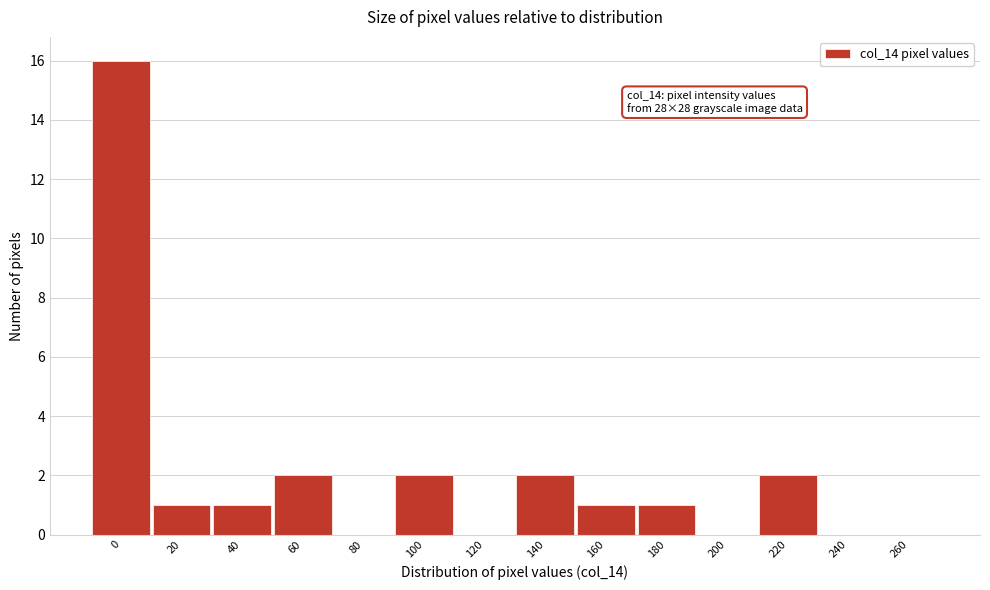

Reading left to right, list all the values displayed in this chart.

0=16	20=1	40=1	60=2	80=0	100=2	120=0	140=2	160=1	180=1	200=0	220=2	240=0	260=0